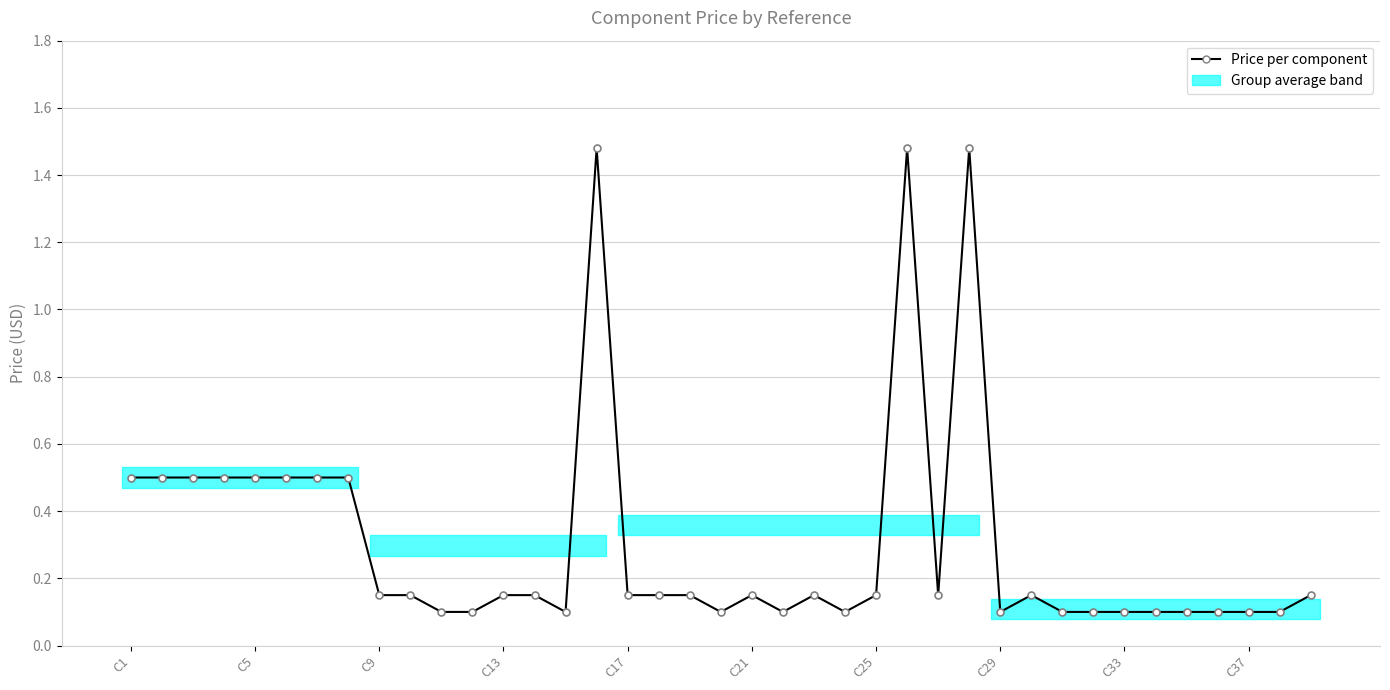

What is the average value?

0.3